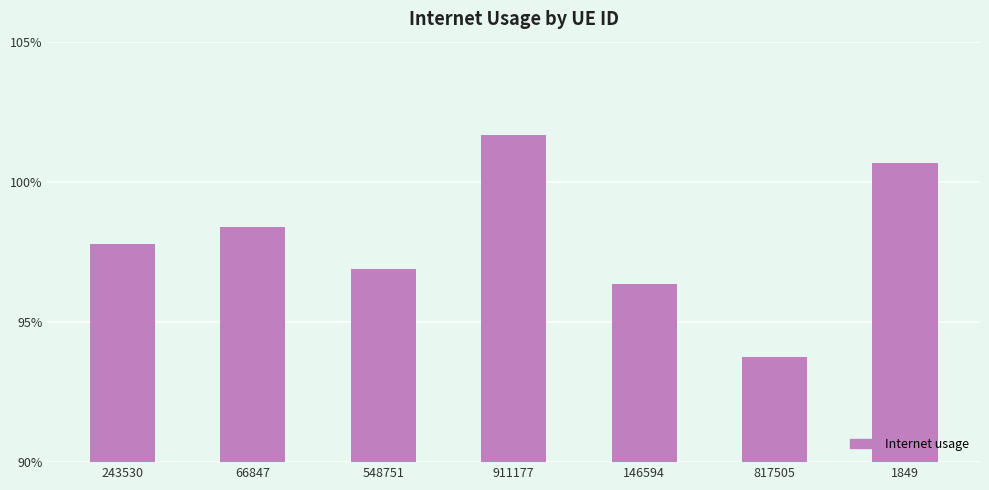

Are the bars horizontal?

No